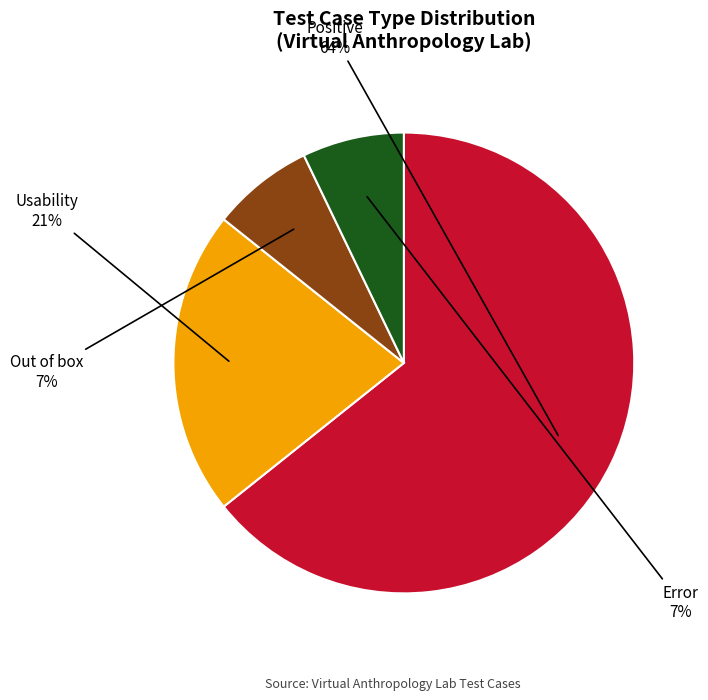

To the nearest percent, what is the average slice percentage?

25%